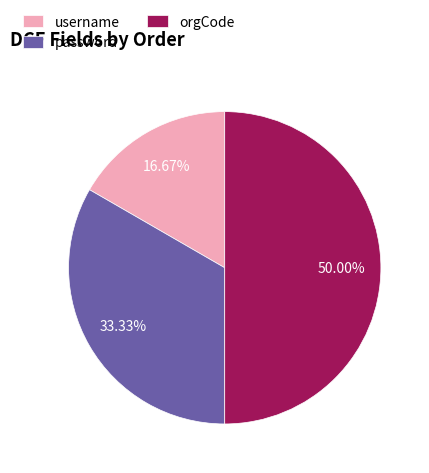

Count the number of slices in the pie.

3